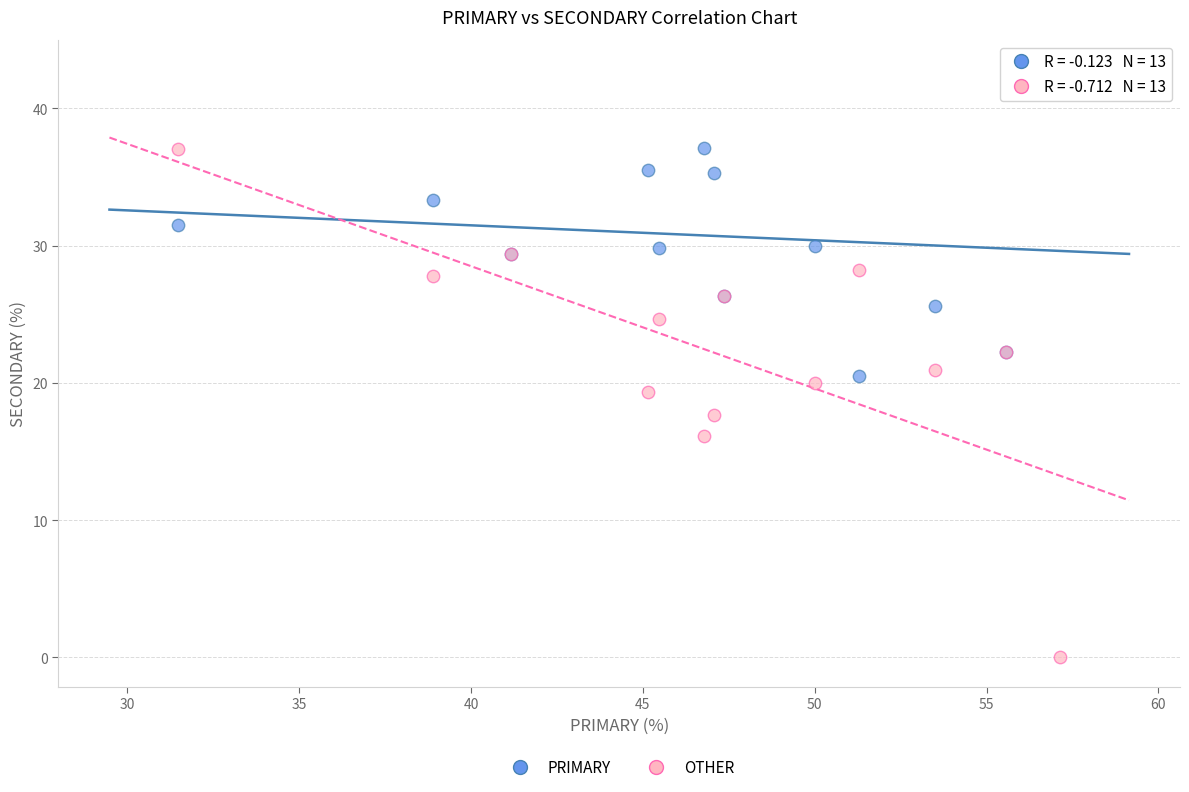

Which series contains the lowest Y value?

OTHER